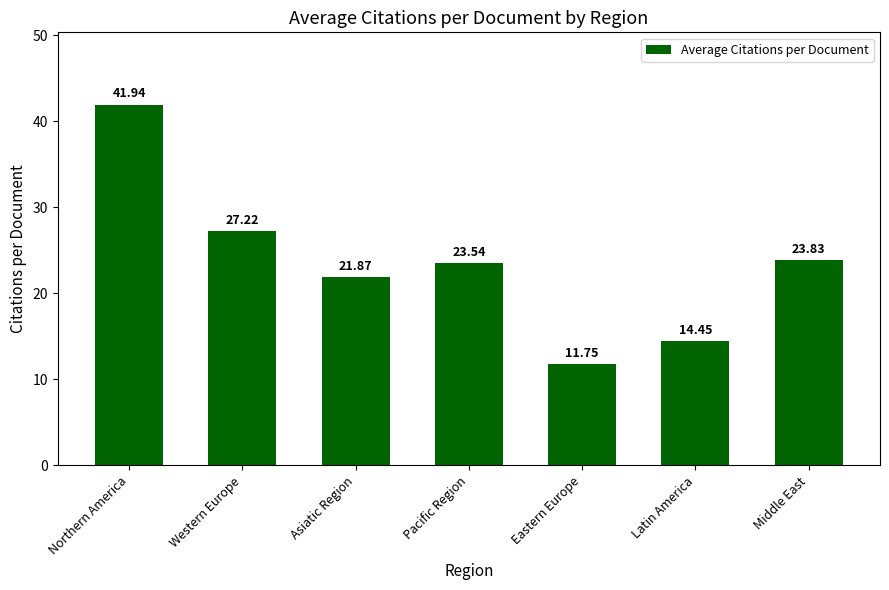

How many bars are there in total?

7